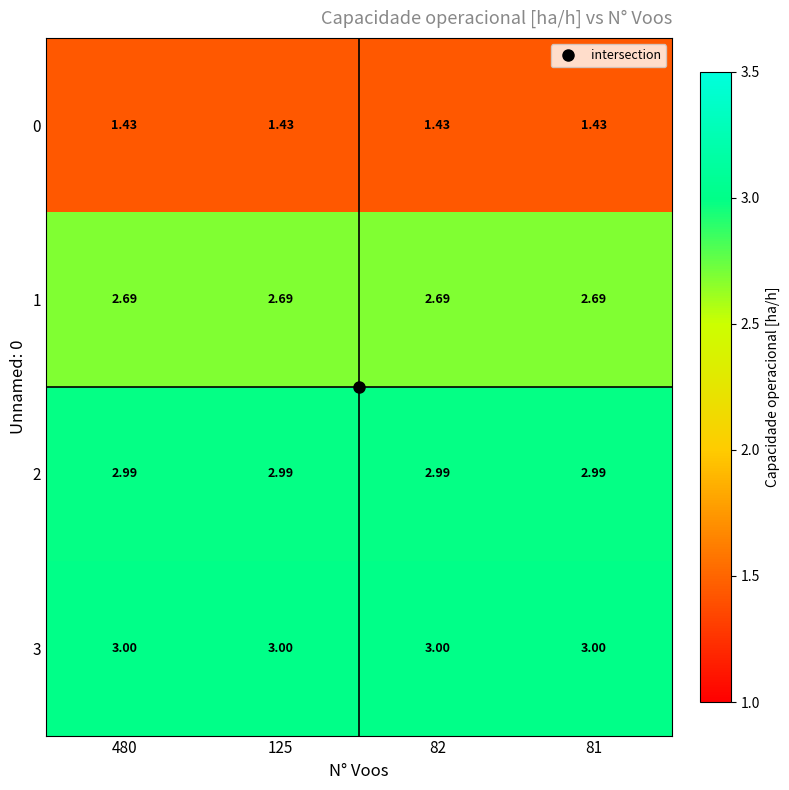

Is the value of 3 at 480 greater than the value of 1 at 82?

Yes